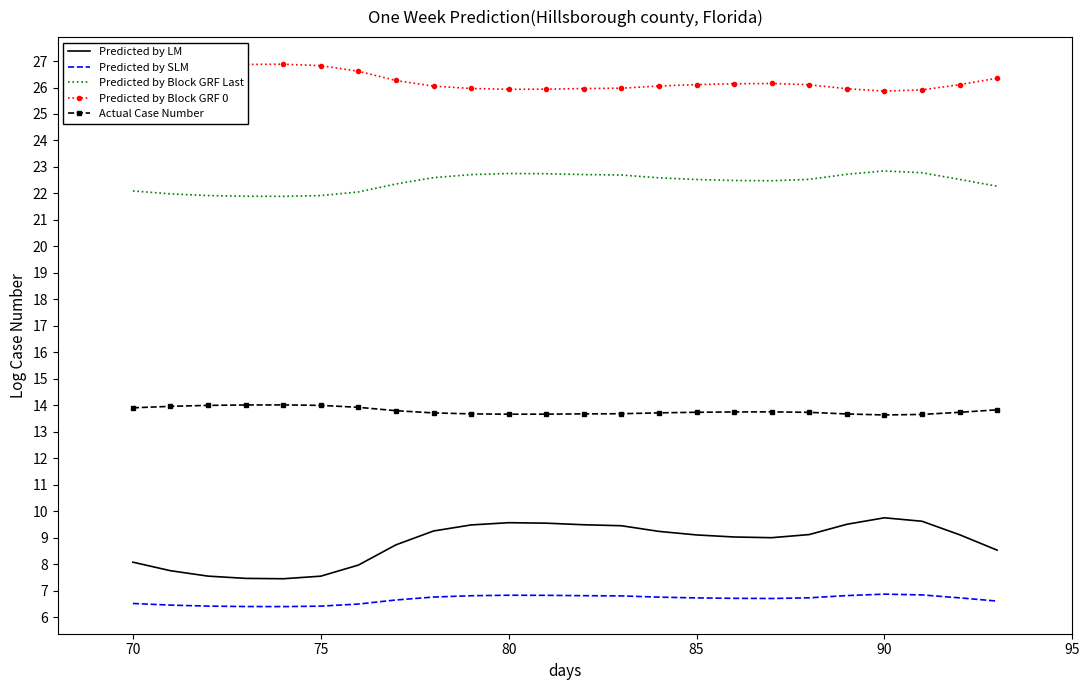

Rank the series by their maximum value, from highest to lowest.

Predicted by Block GRF 0, Predicted by Block GRF Last, Actual Case Number, Predicted by LM, Predicted by SLM